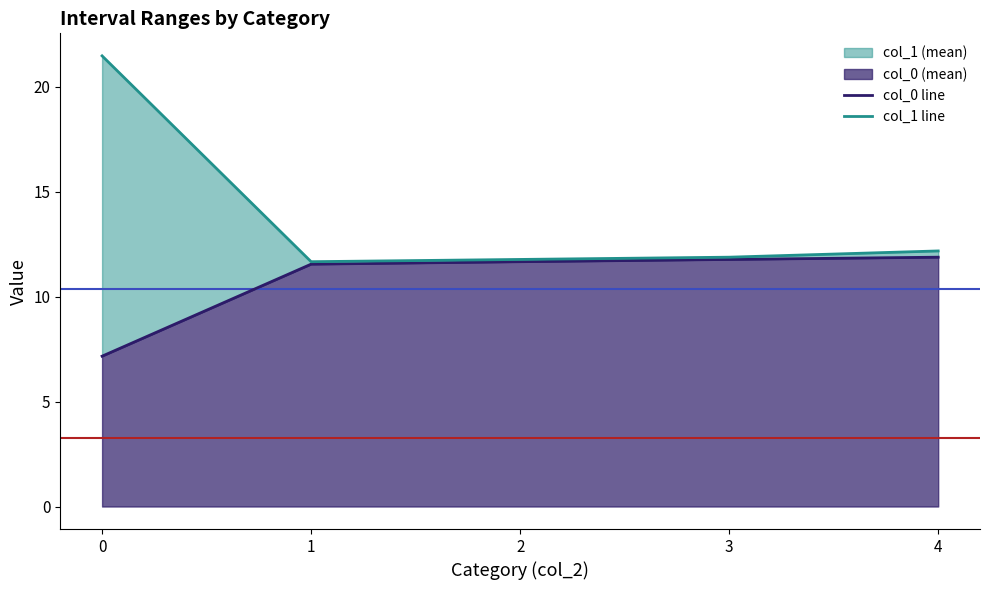

Reading left to right, list all the values displayed in this chart.

col_0 line: 0=7.2	1=11.5	2=11.7	3=11.8	4=11.9
col_1 line: 0=21.5	1=11.7	2=11.8	3=11.9	4=12.2